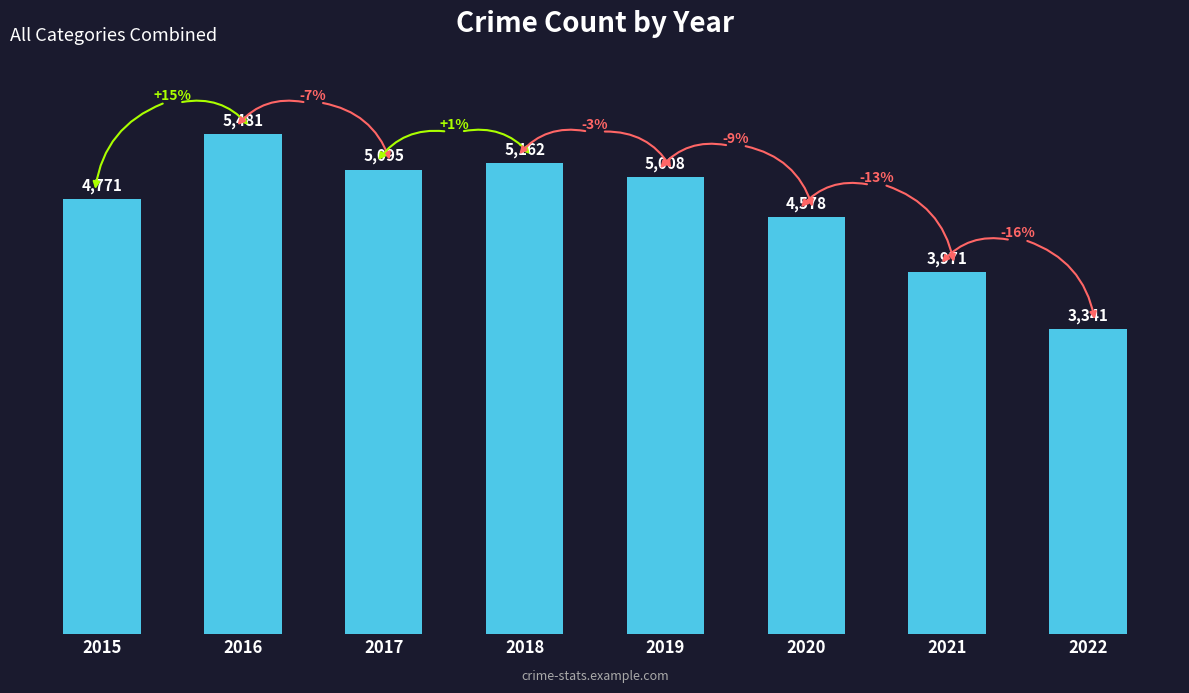

The value at 2020 is 4578. True or false?

True